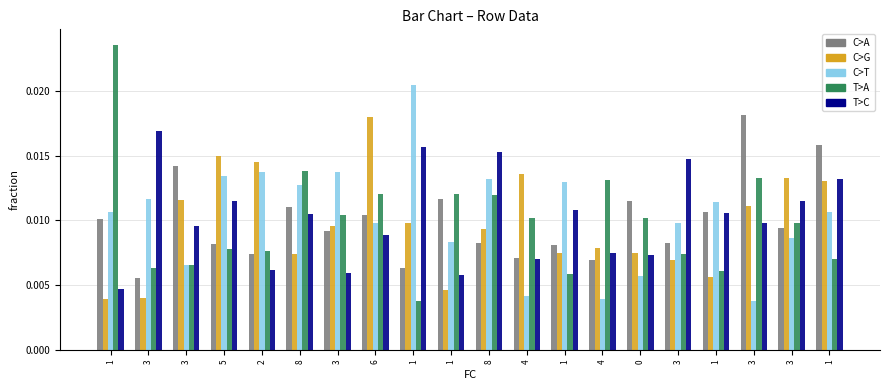

How many bars are there in total?

100